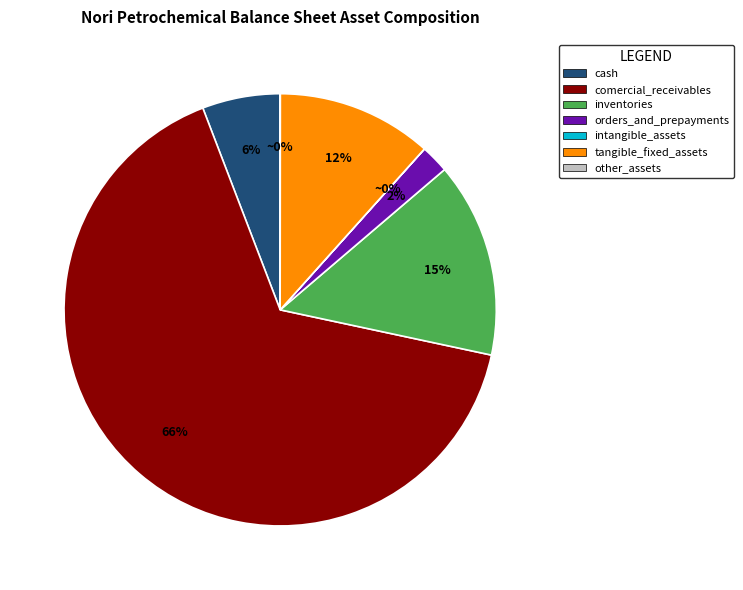

What percentage is the cash slice, to the nearest percent?

6%